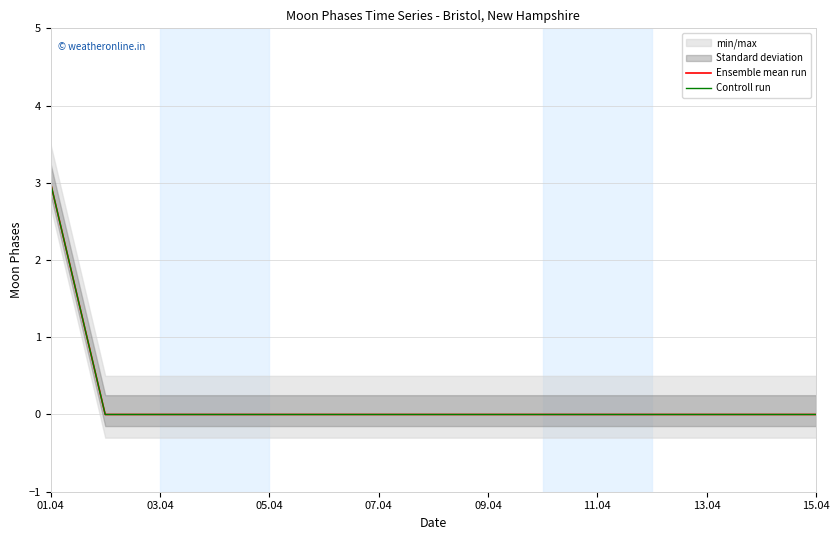

Is it true that Ensemble mean run equals -1 at 11?

False